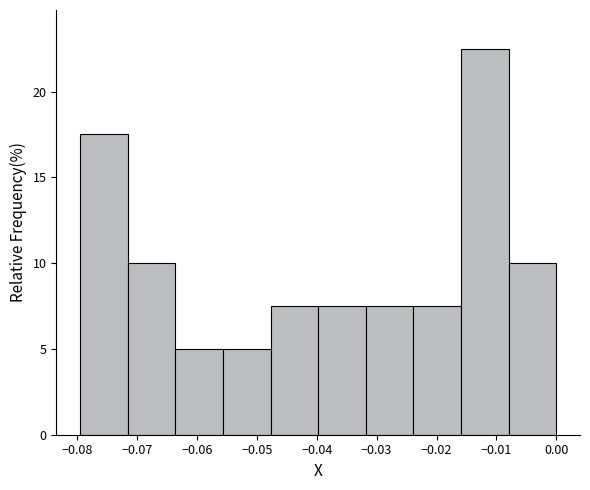

Reading left to right, transcribe this chart: for each bar, give the range it covers on the x-axis and its height. Neither the bar edges nor the heights are printed on the chart, so give them approximately, as read against the axes.

-0.080 to -0.072: 17.5
-0.072 to -0.064: 10.0
-0.064 to -0.056: 5.0
-0.056 to -0.048: 5.0
-0.048 to -0.040: 7.5
-0.040 to -0.032: 7.5
-0.032 to -0.024: 7.5
-0.024 to -0.016: 7.5
-0.016 to -0.008: 22.5
-0.008 to 0.000: 10.0